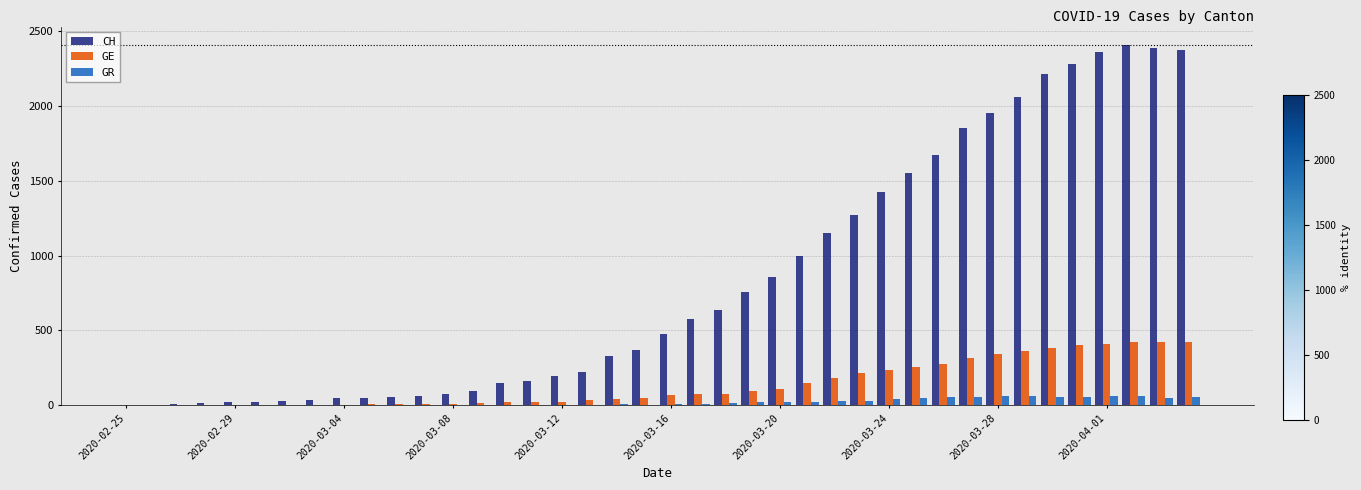

What are all the series names shown in the legend?

CH, GE, GR